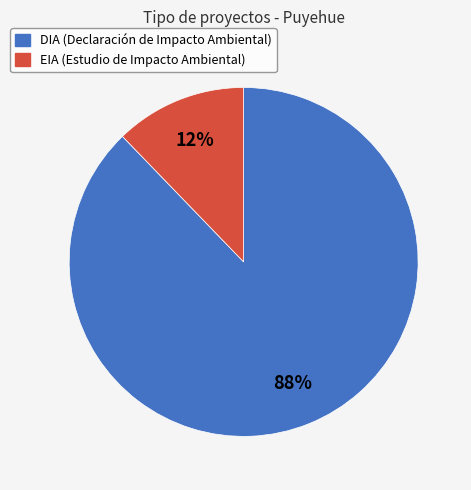

Between EIA and DIA, which is larger?

DIA